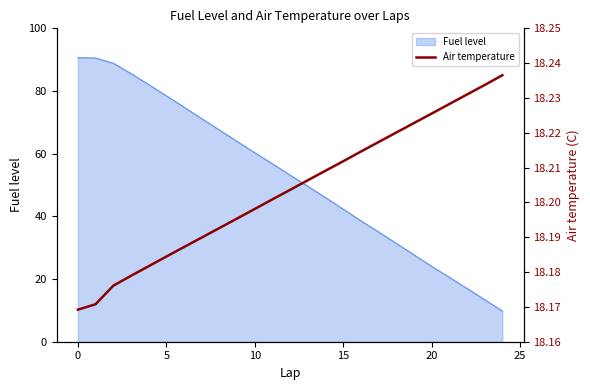

What is the label of the 23rd point from the left?

22